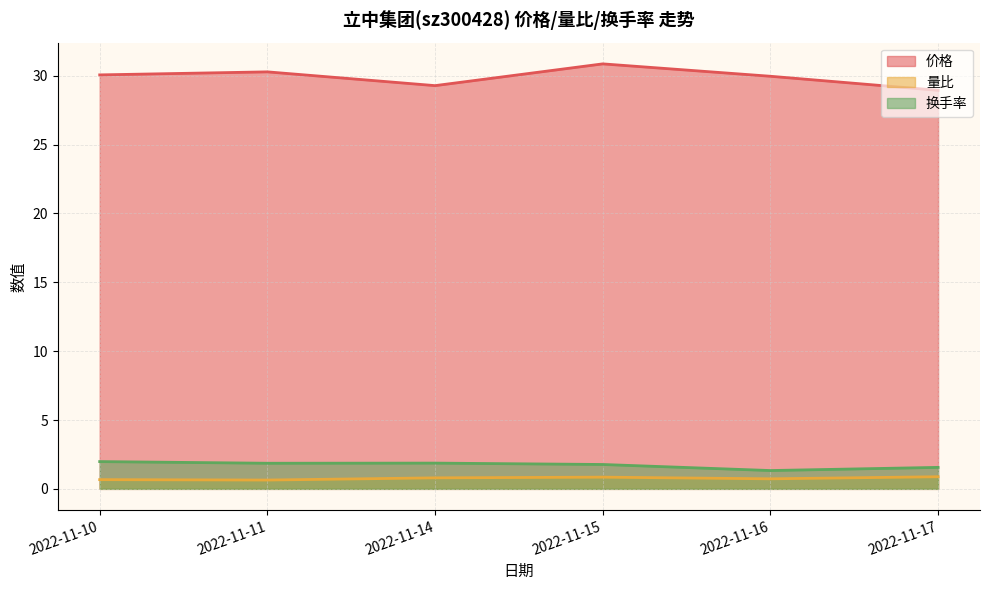

True or false: 价格 and 量比 intersect in this chart.

False